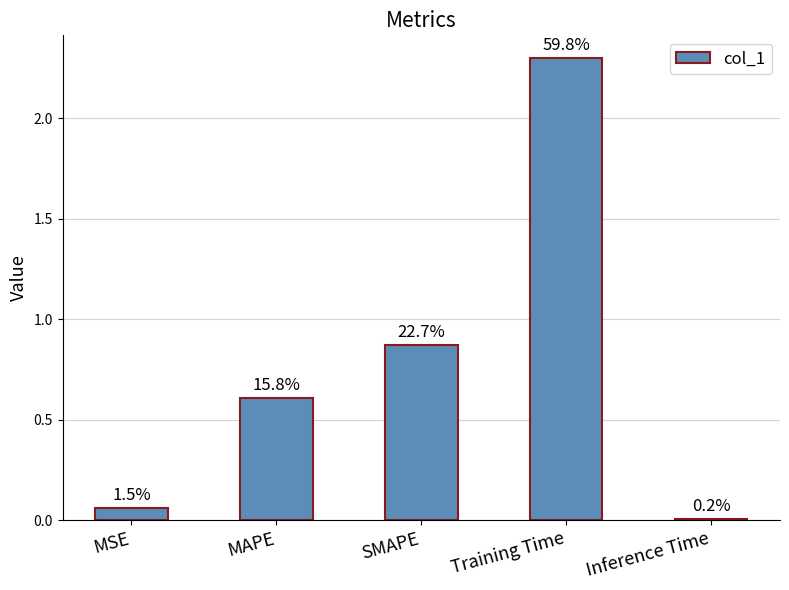

Does the chart contain any negative values?

No